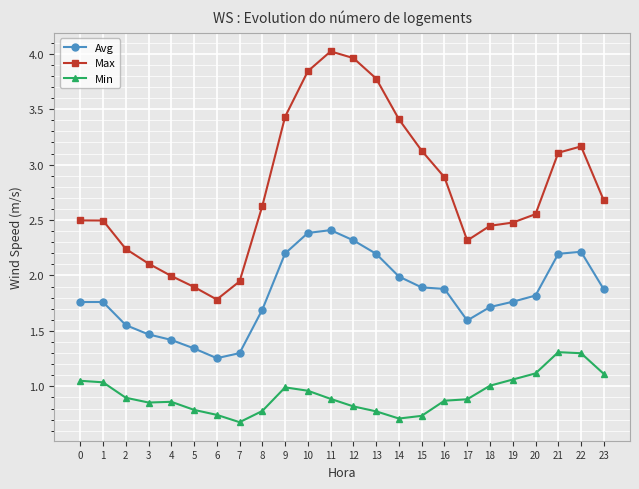

At 1, list the series in order from smallest to largest.

Min, Avg, Max